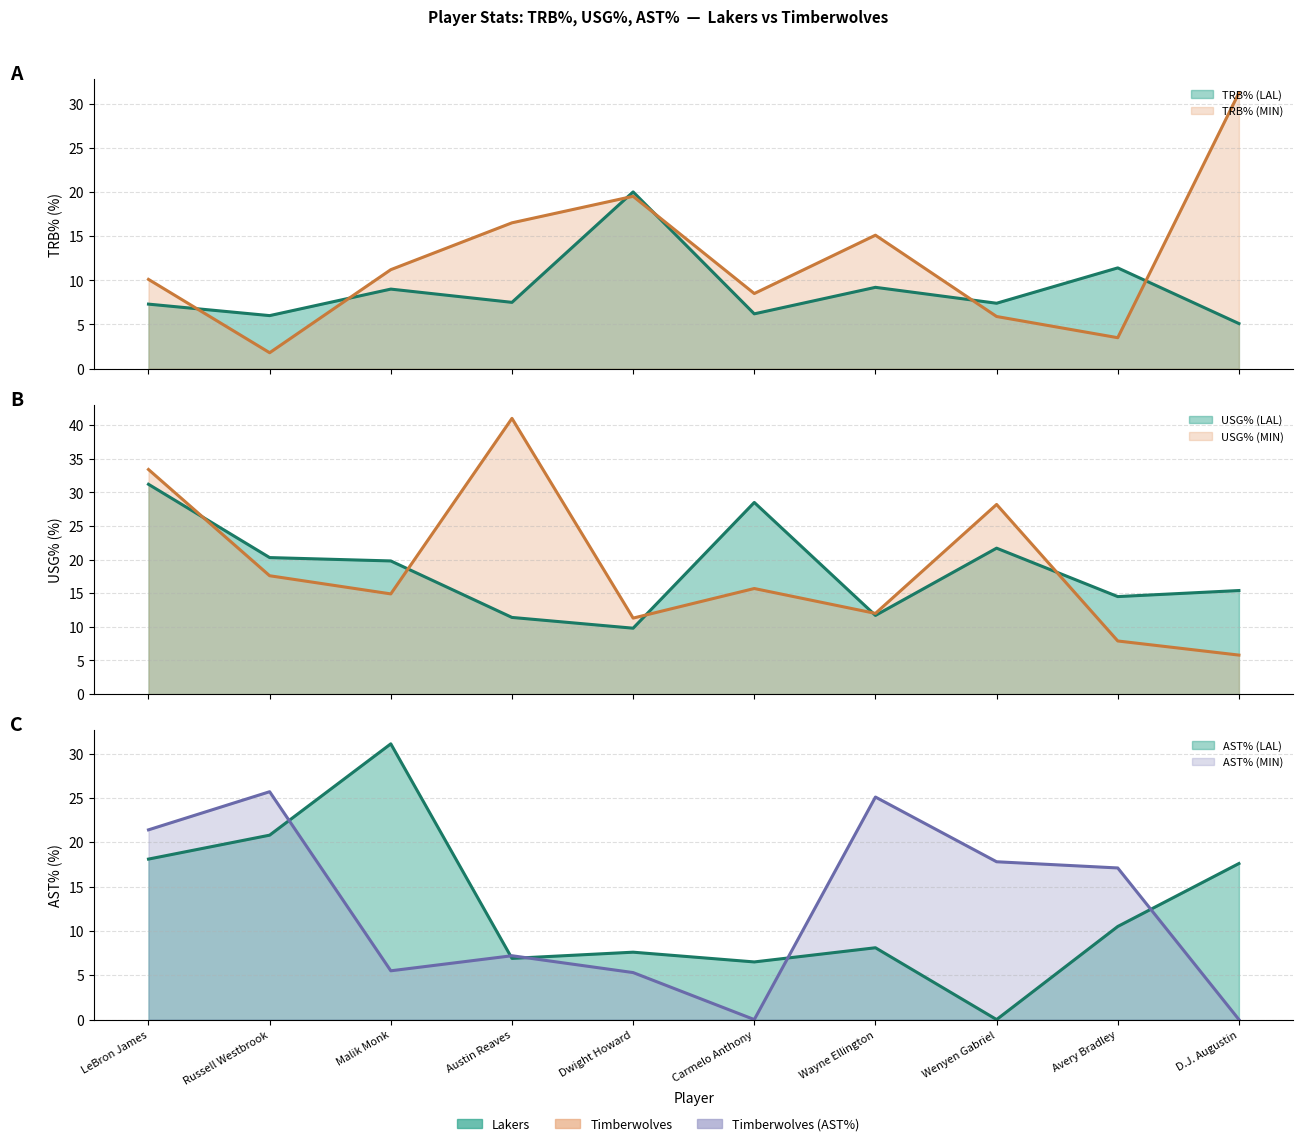

What position from the right is Dwight Howard?

6